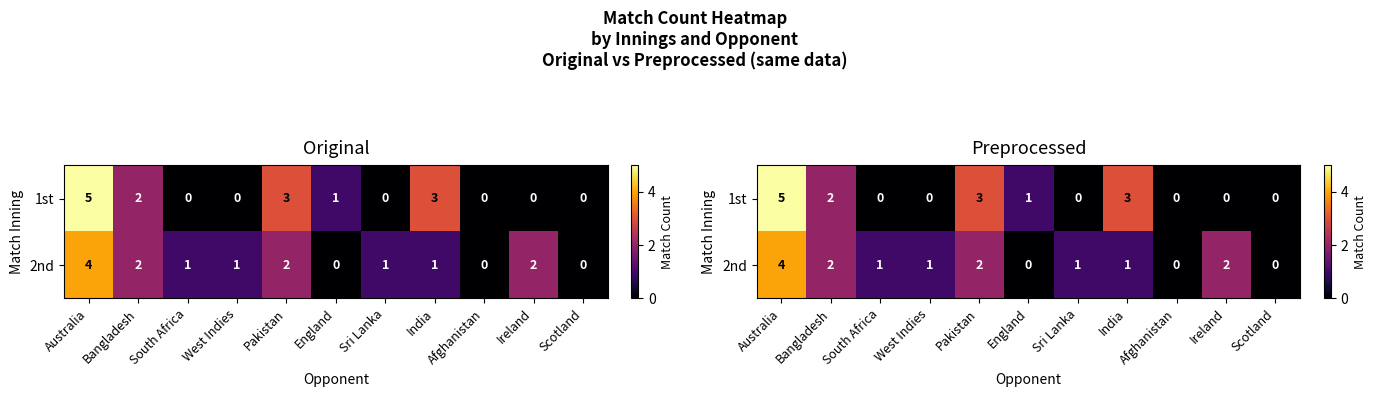

Is the value of 1st at West Indies greater than the value of 2nd at Scotland?

No